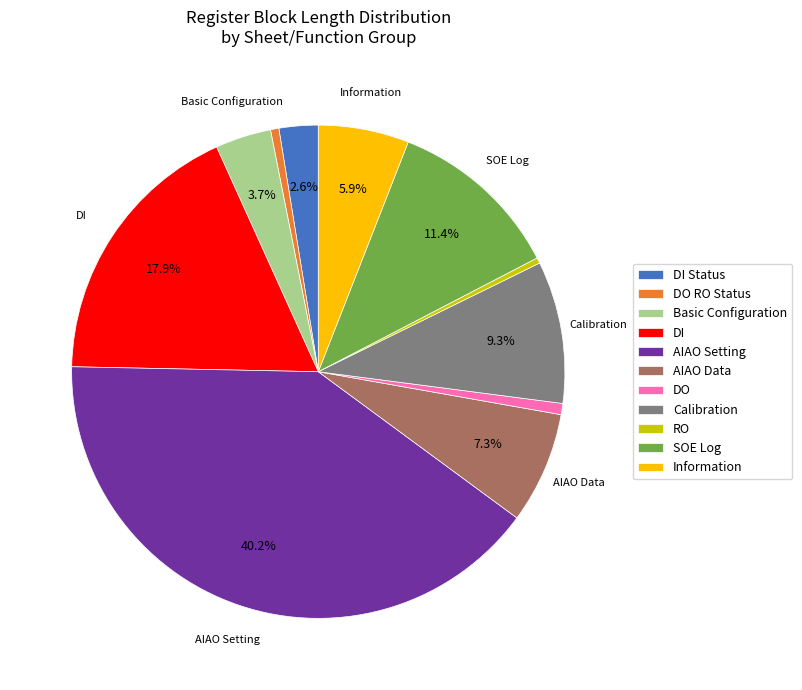

Does any single category account for the majority?

No